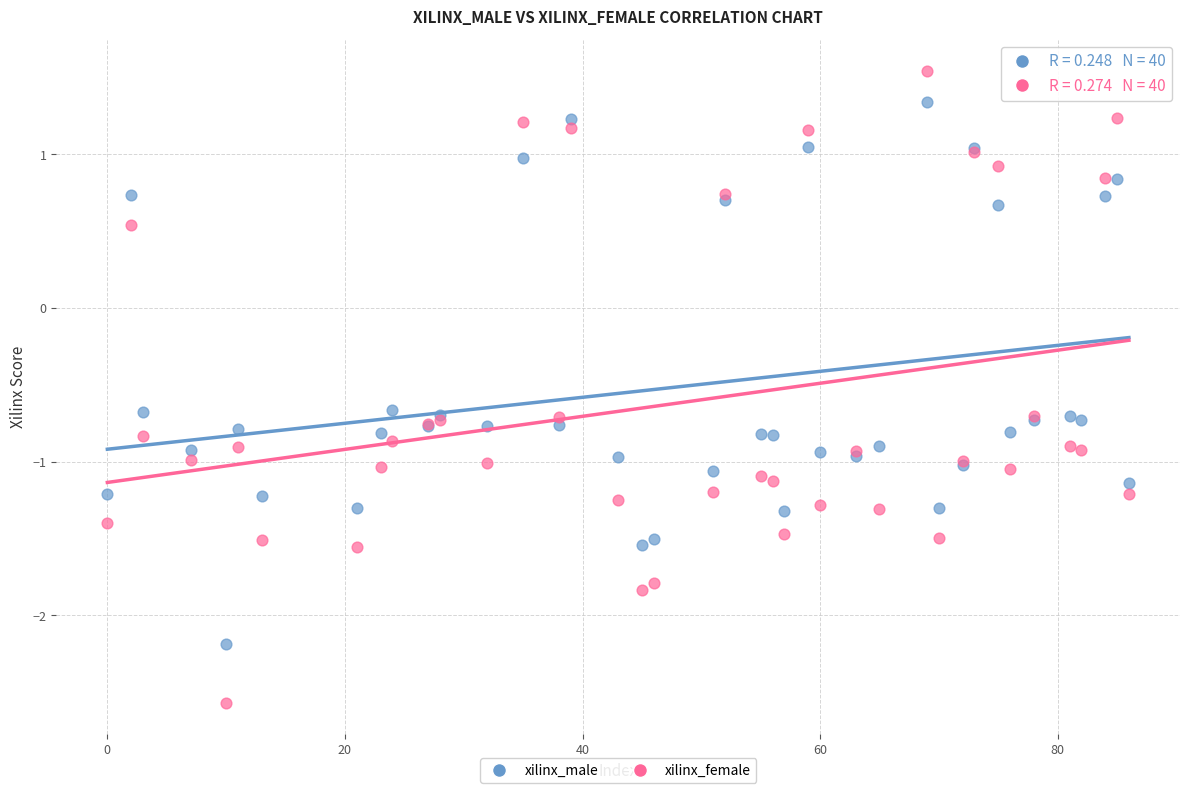

In the xilinx_female series, what Y value is closest to 0?

0.5